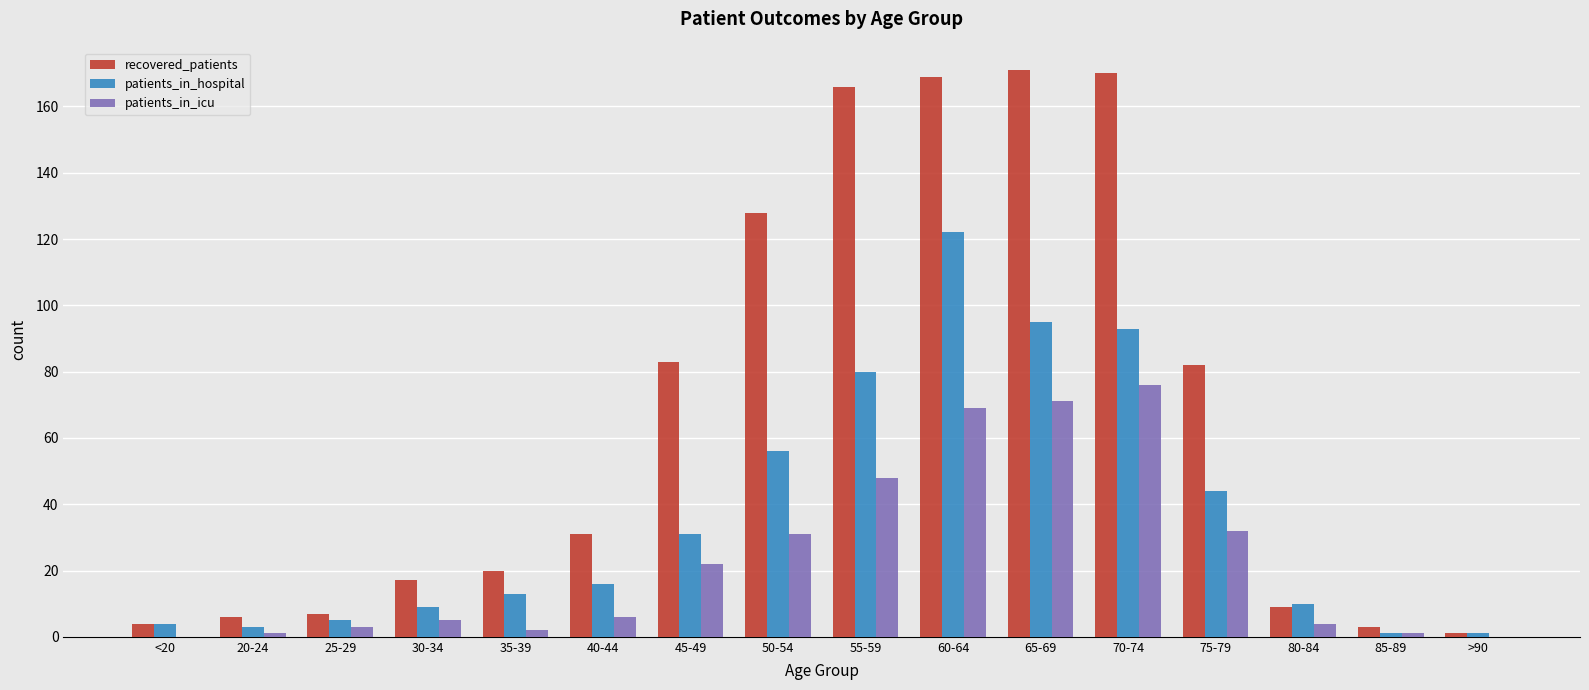

How many data points does each series have?

16